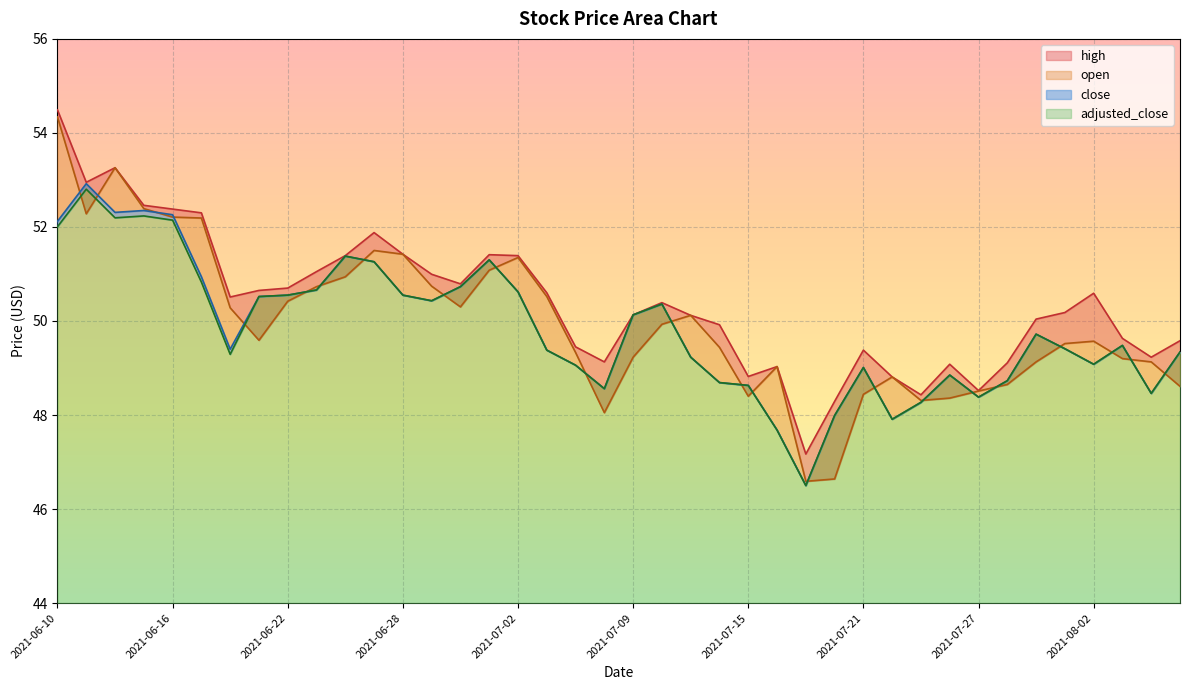

How many series are shown in this chart?

4